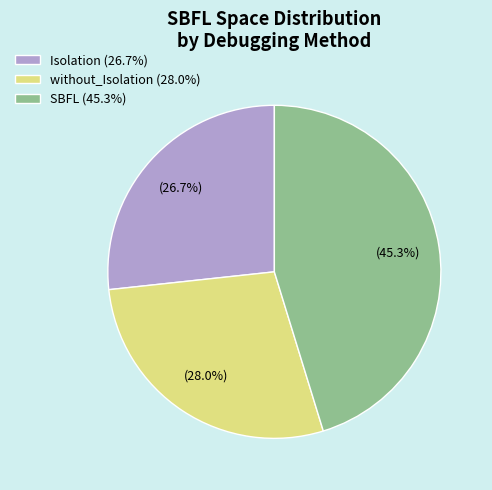

Does any single category account for the majority?

No